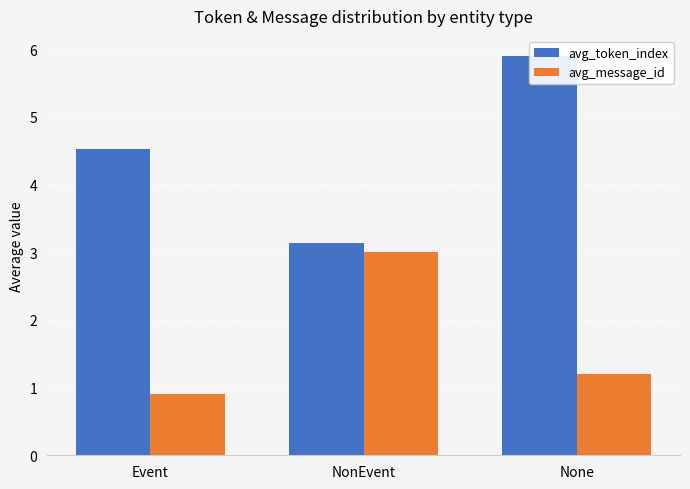

What is the difference between the maximum and minimum values in the avg_token_index series?

2.8